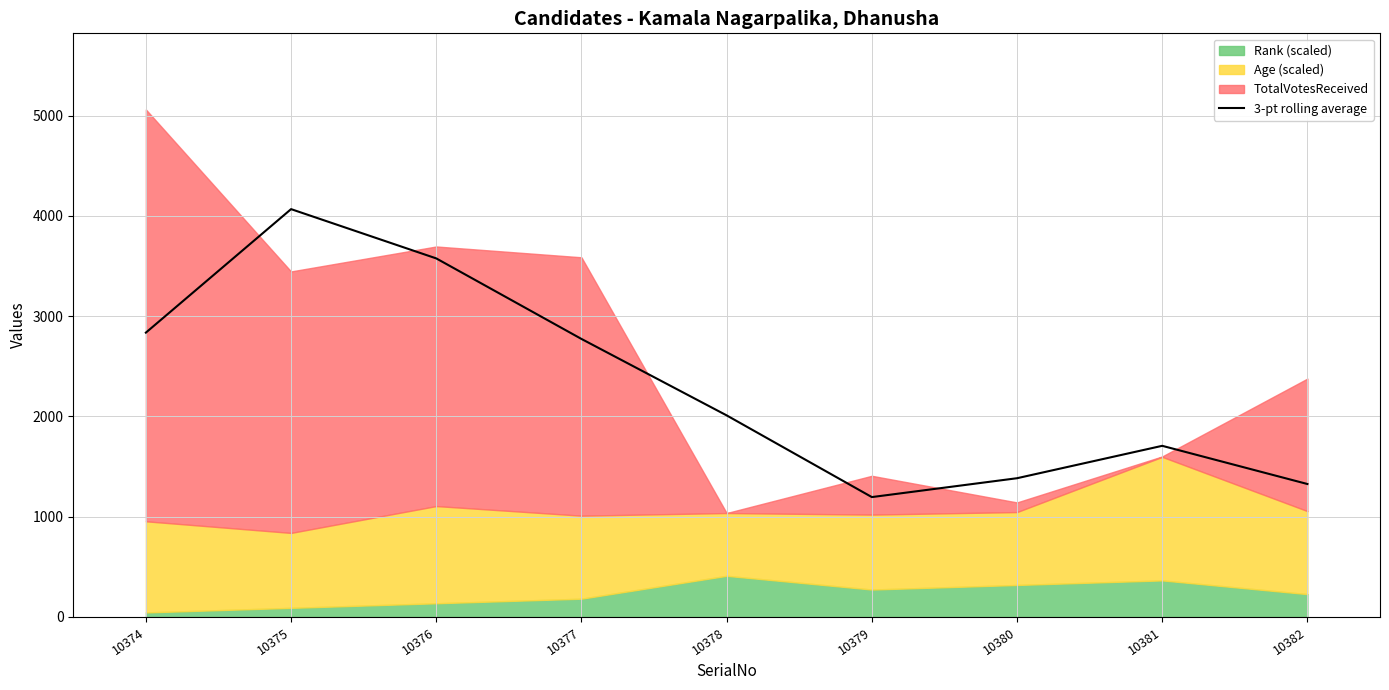

What is the difference between the second highest and minimum values?

2379.7